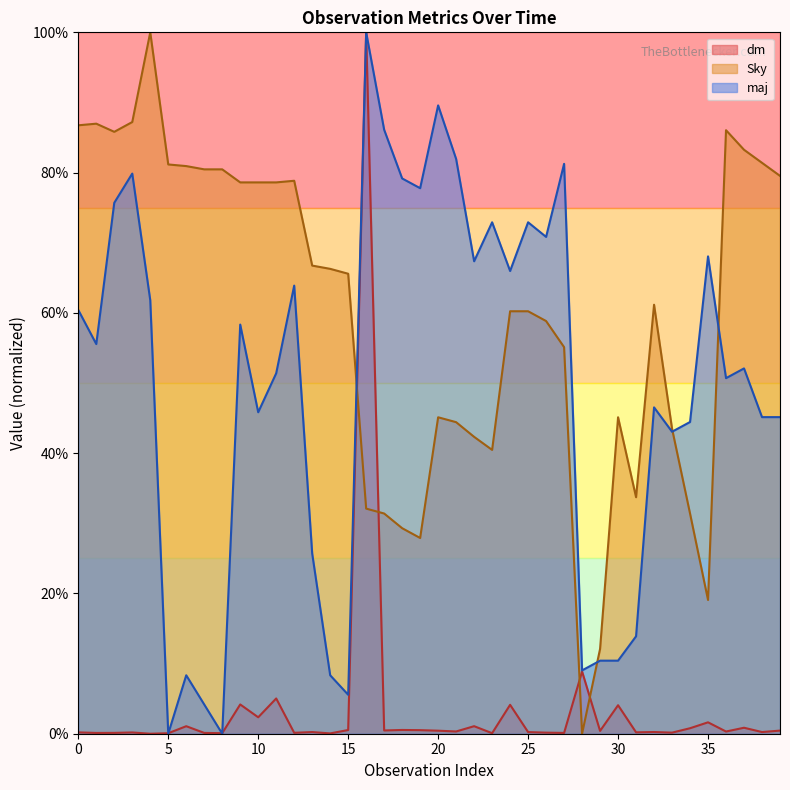

Does the chart have visible grid lines?

No